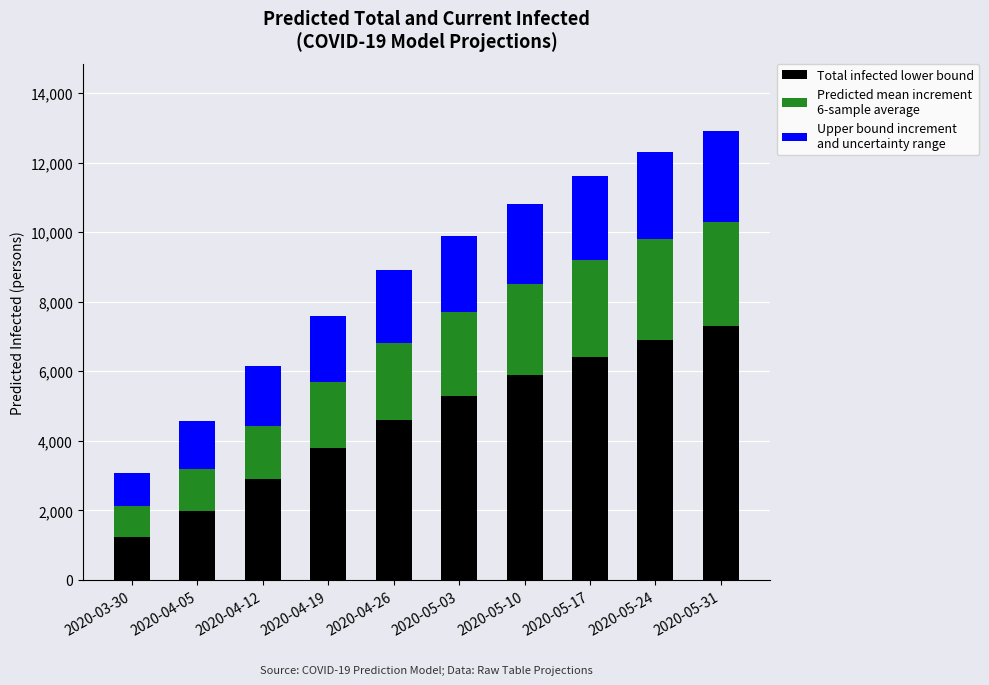

Reading left to right, what are the values for Total infected lower bound?

2020-03-30=1232	2020-04-05=1990	2020-04-12=2895	2020-04-19=3800	2020-04-26=4600	2020-05-03=5300	2020-05-10=5900	2020-05-17=6400	2020-05-24=6900	2020-05-31=7300